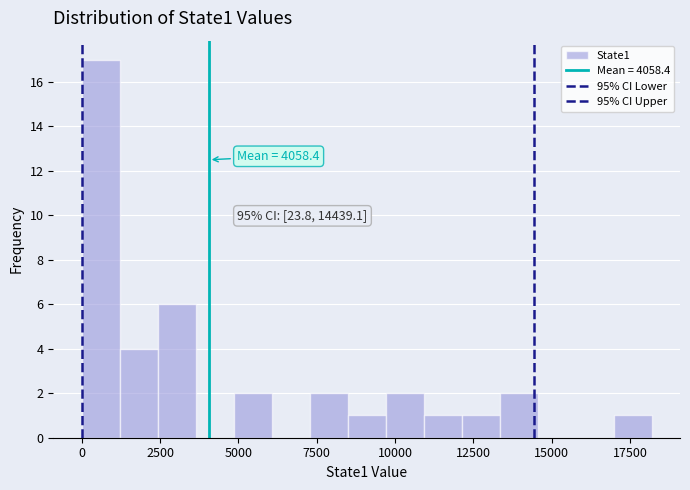

Read against the x-axis, roughly where is the centre of the tallest bar?

500